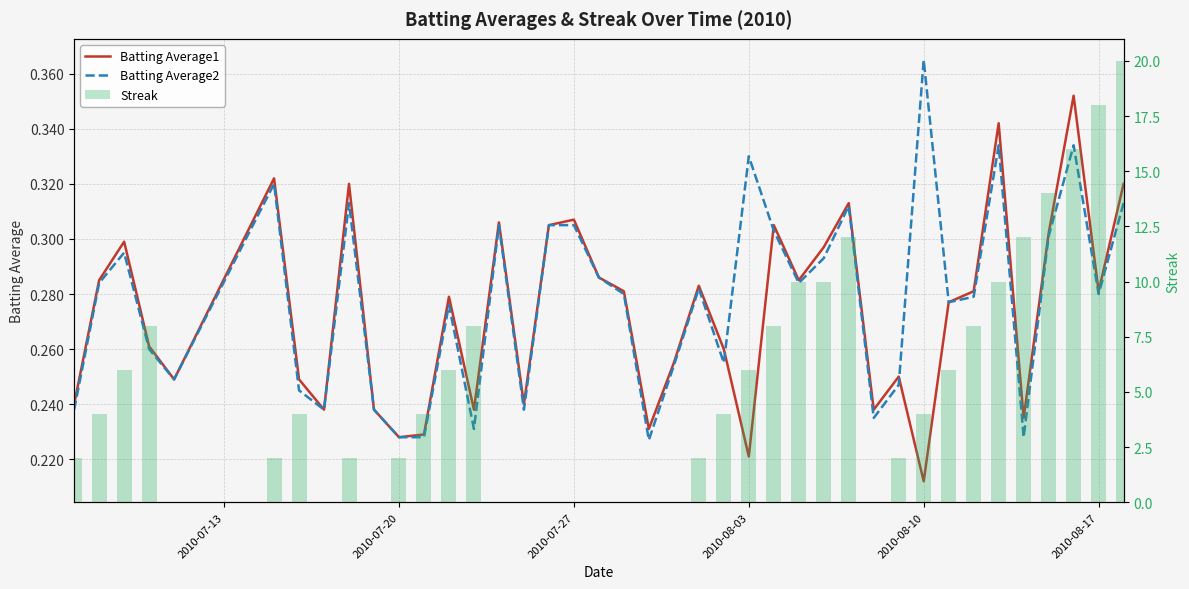

How many groups of bars are there?

40